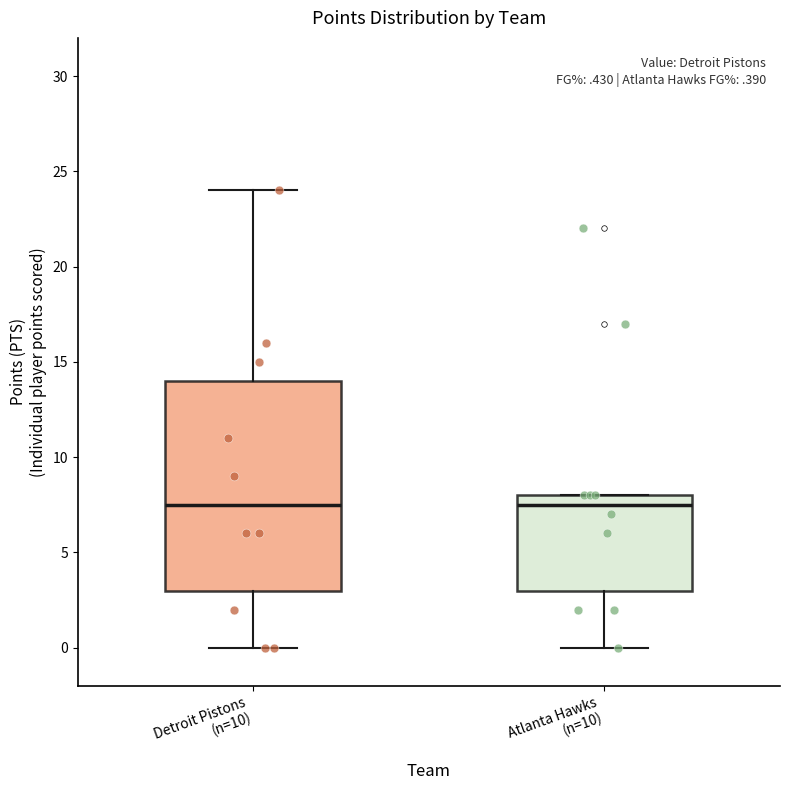

Reading left to right, read every box against the y-axis: the position of its median line, the range the box covers, and the ends of its whiskers. The values are not printed on the chart, so give them approximately, as read against the axis.

Detroit Pistons (n=10): median 7.5, box 3.0 to 14.0, whiskers 0.0 to 24.0
Atlanta Hawks (n=10): median 7.5, box 3.0 to 8.0, whiskers 0.0 to 8.0